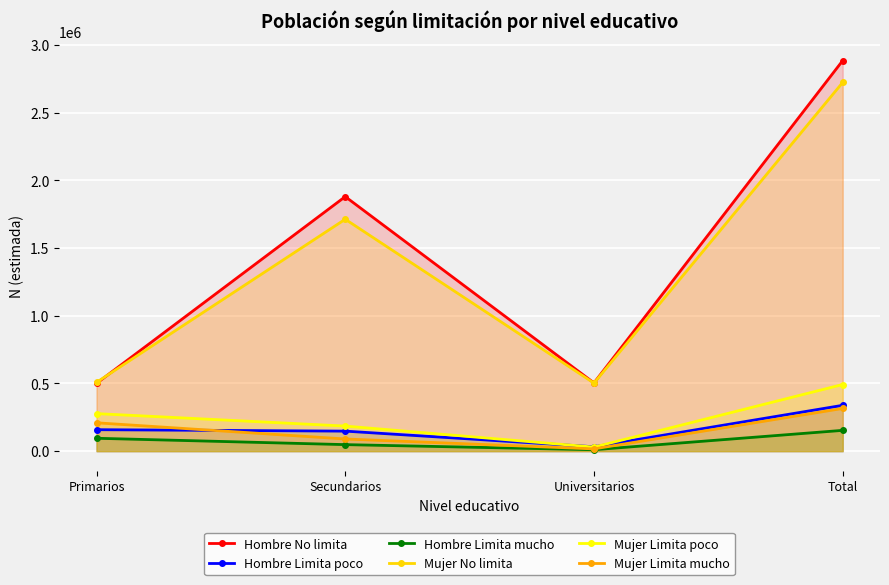

Reading right to left, extract all data points from this chart.

Hombre No limita: Total=2885637	Universitarios=504216	Secundarios=1880542	Primarios=500879
Hombre Limita poco: Total=338515	Universitarios=32286	Secundarios=147791	Primarios=158439
Hombre Limita mucho: Total=153465	Universitarios=10384	Secundarios=48052	Primarios=95029
Mujer No limita: Total=2724382	Universitarios=502790	Secundarios=1713485	Primarios=508108
Mujer Limita poco: Total=492190	Universitarios=29874	Secundarios=185127	Primarios=277189
Mujer Limita mucho: Total=315528	Universitarios=16476	Secundarios=89689	Primarios=209363